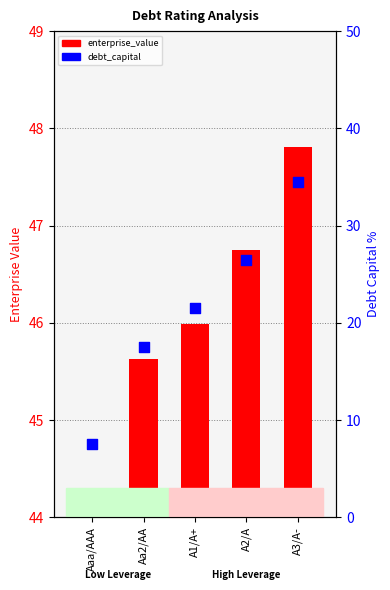

What are all the series names shown in the legend?

enterprise_value, debt_capital